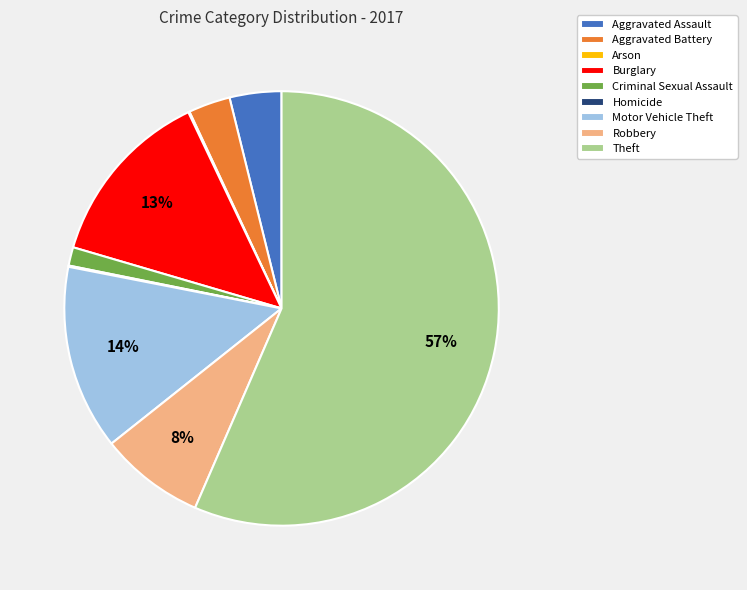

True or false: Robbery accounts for 20% of the total.

False